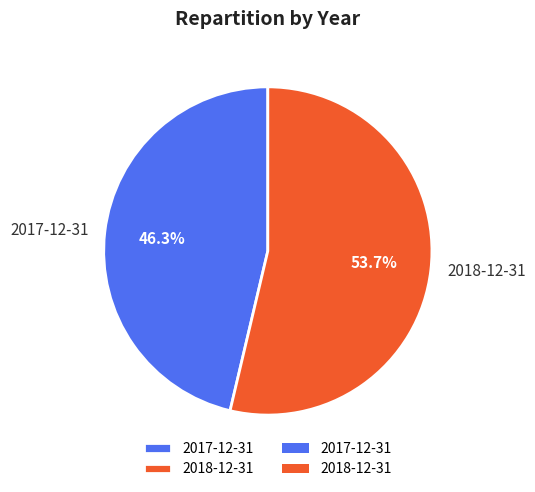

To the nearest percent, what percentage of the pie is 2018-12-31?

54%